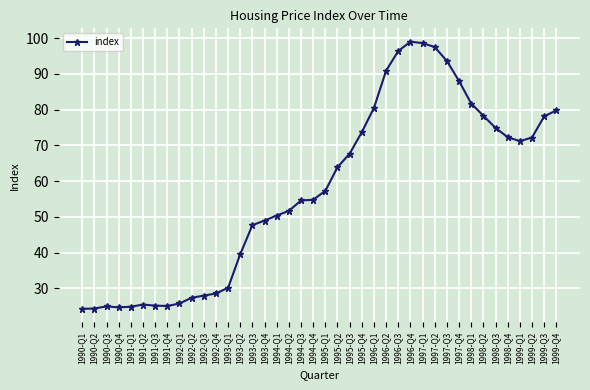

Does the chart display data point markers on the line(s)?

Yes